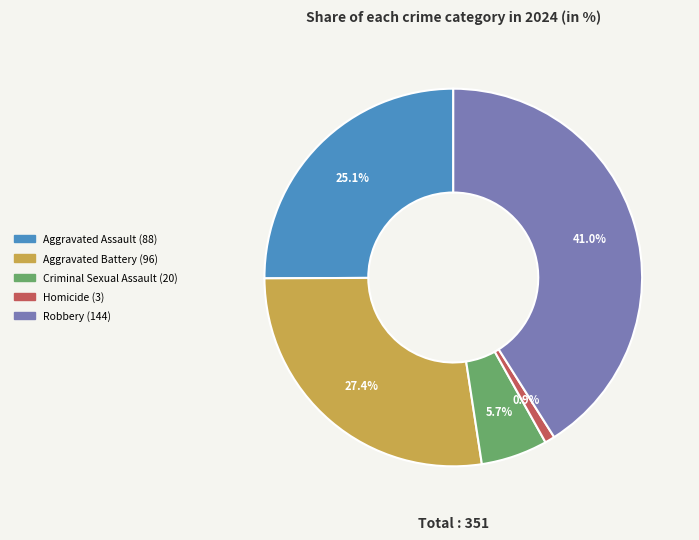

Does Homicide represent more than half of the total?

No